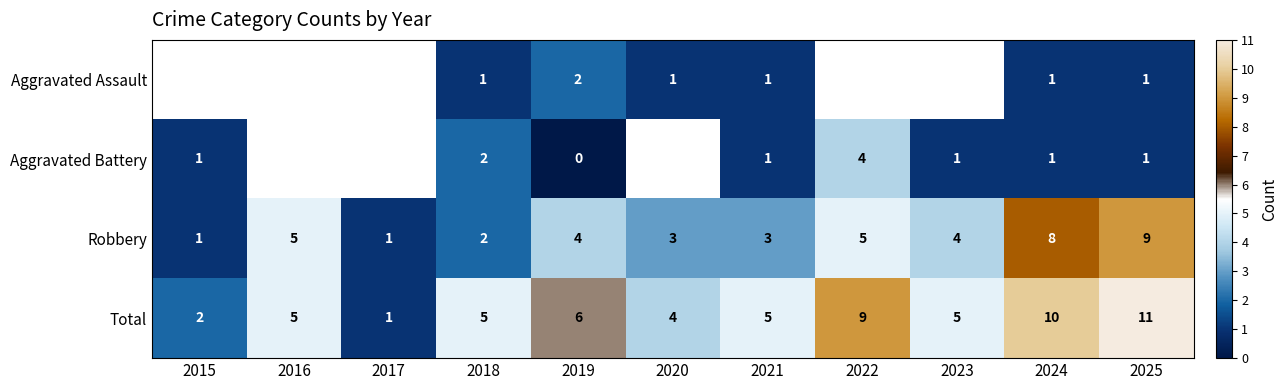

True or false: Aggravated Assault has a value of 2.0 at 2019.

True